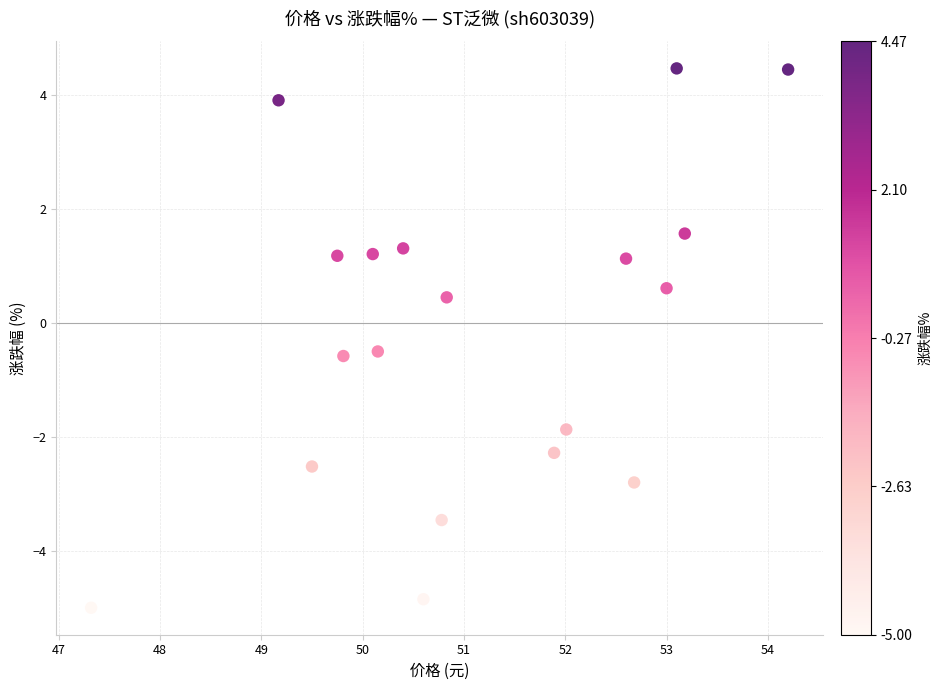

What is the range of Y values (max minus min)?

9.5